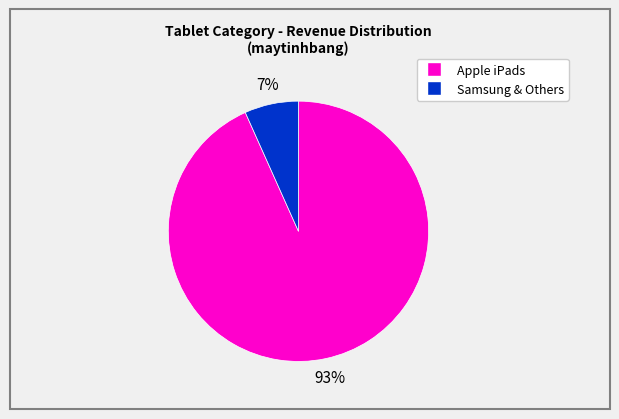

Is there a majority slice in this chart?

Yes